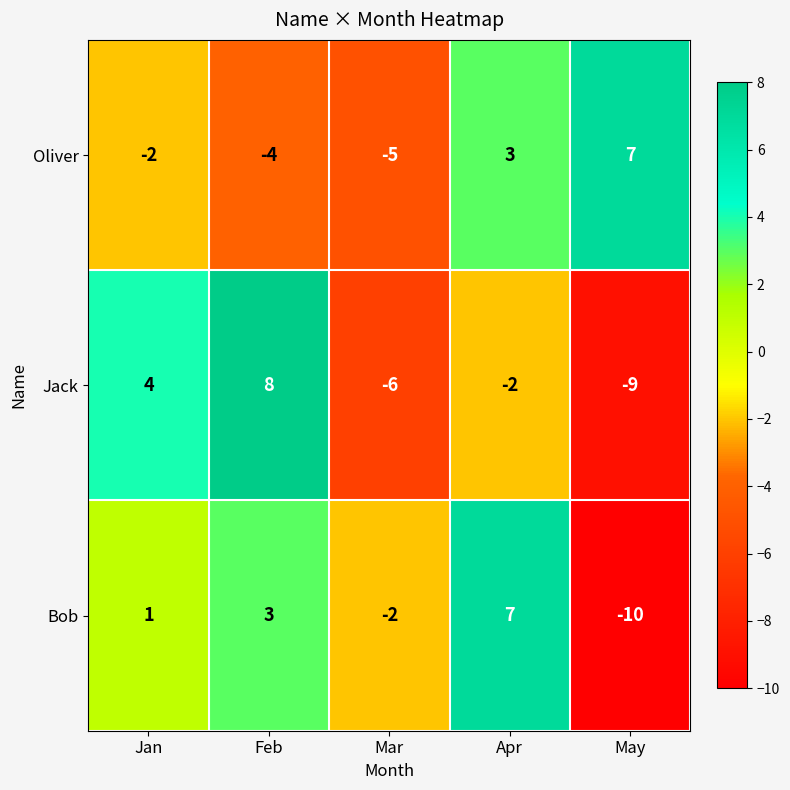

What is the total value across all series at Mar?

-13